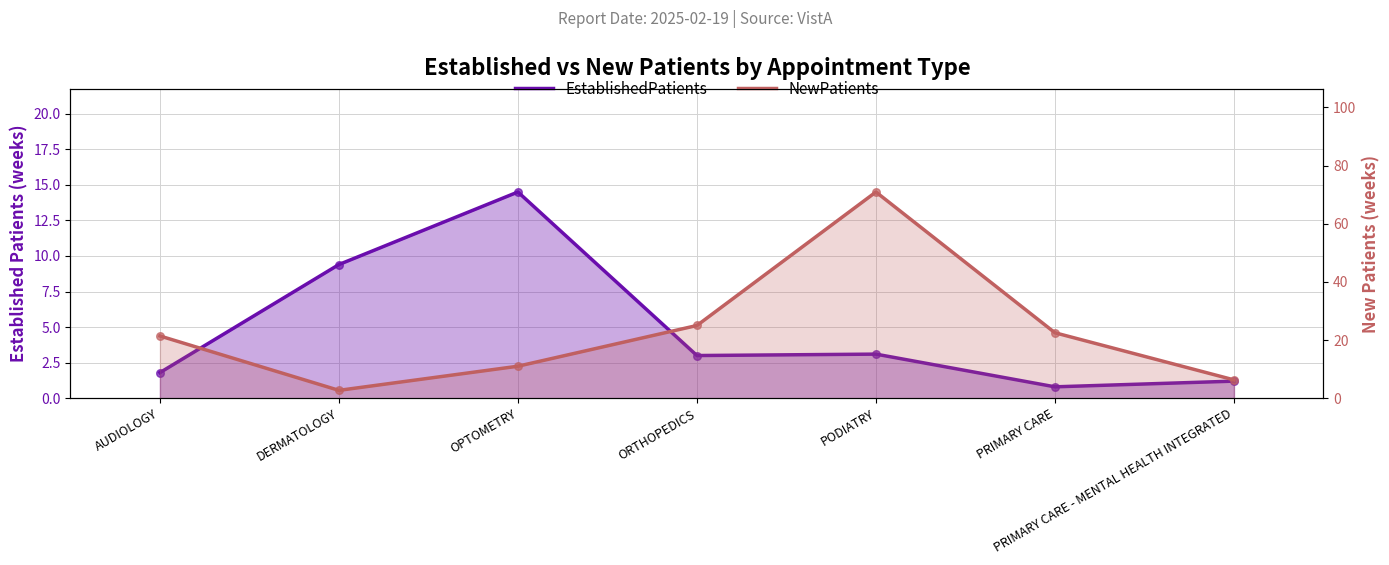

Which series has the largest Y range (max minus min)?

NewPatients